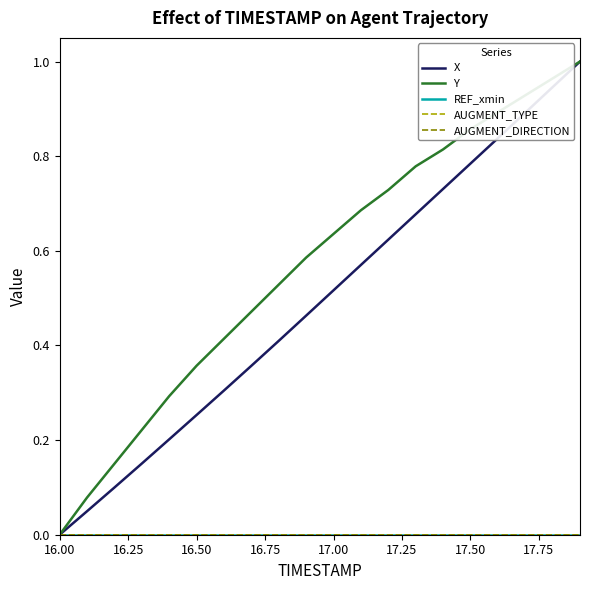

True or false: AUGMENT_TYPE and X intersect in this chart.

False